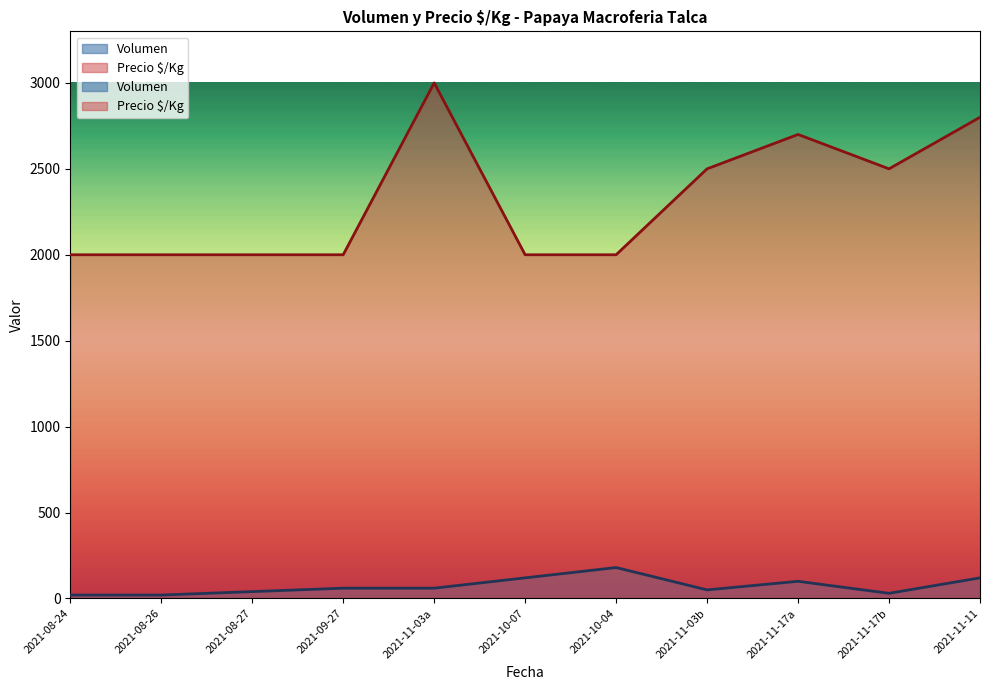

Rank the series at 2021-10-04 from lowest to highest value.

Volumen, Precio Â£Â£/Kg